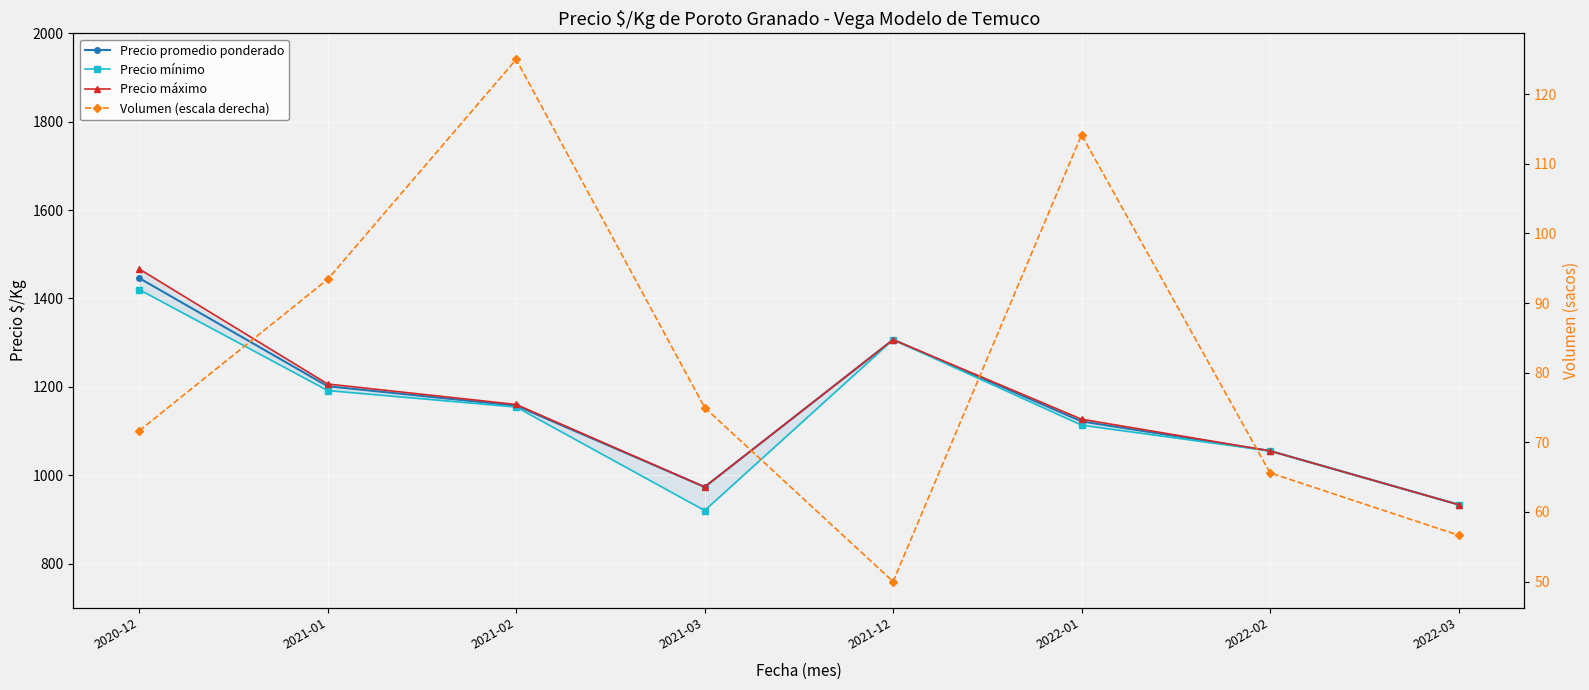

Is it true that Precio promedio ponderado equals 1572.7 at 2021-02?

False